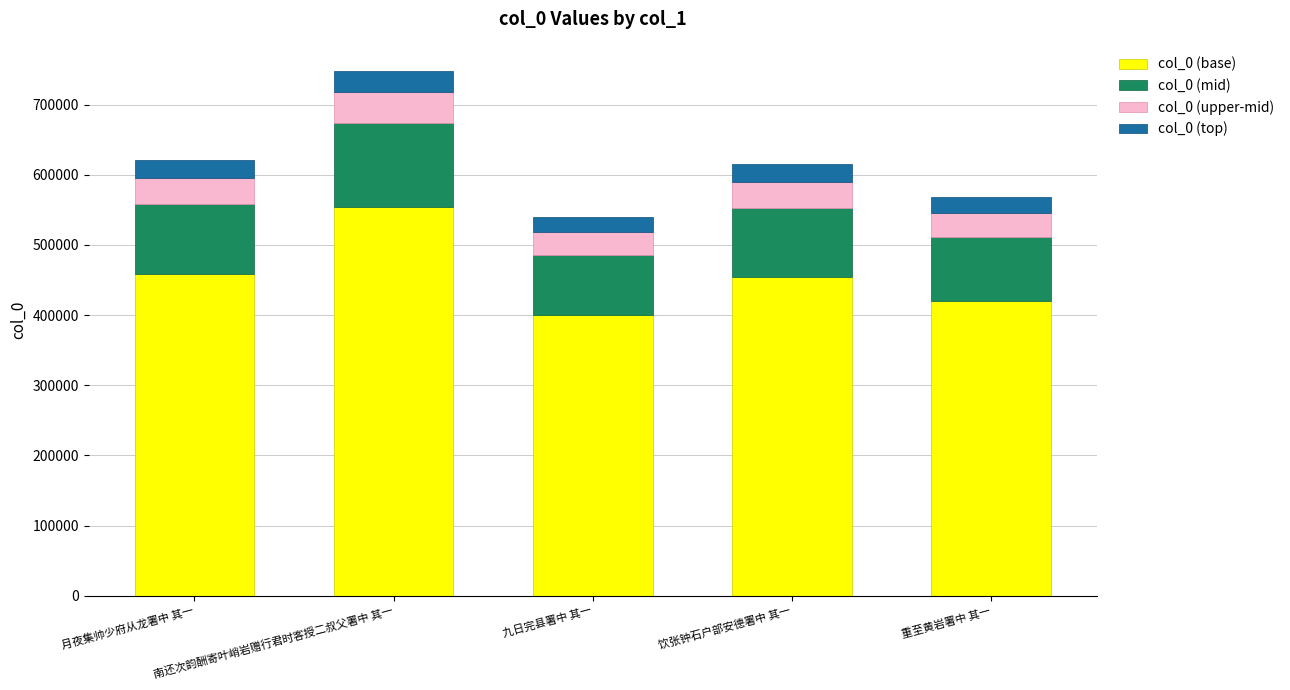

What is the maximum value for col_0 (base)?

553776.8